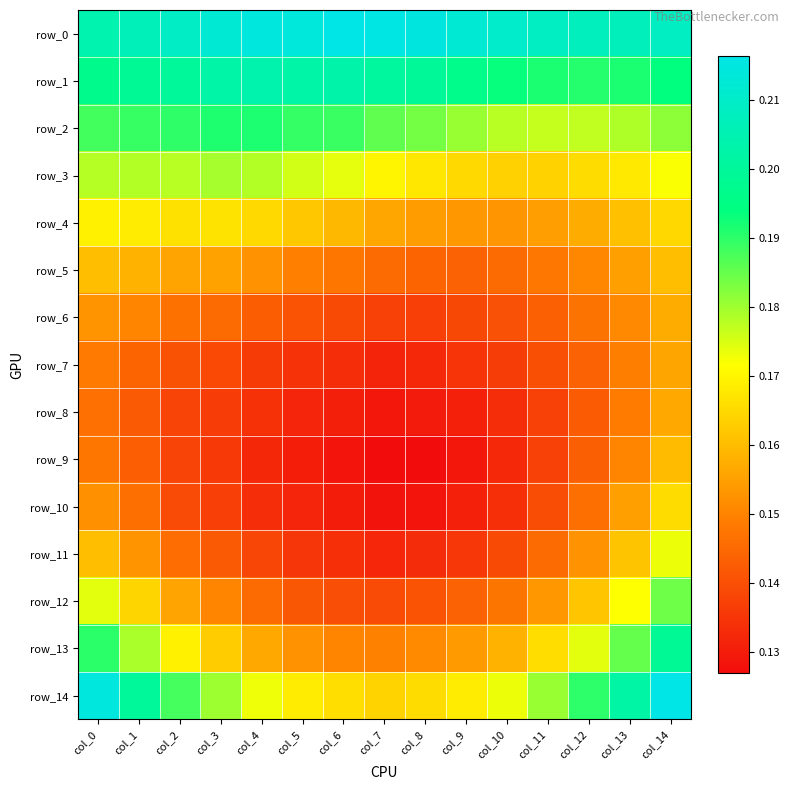

At which label is row_12 closest to 0?

col_7